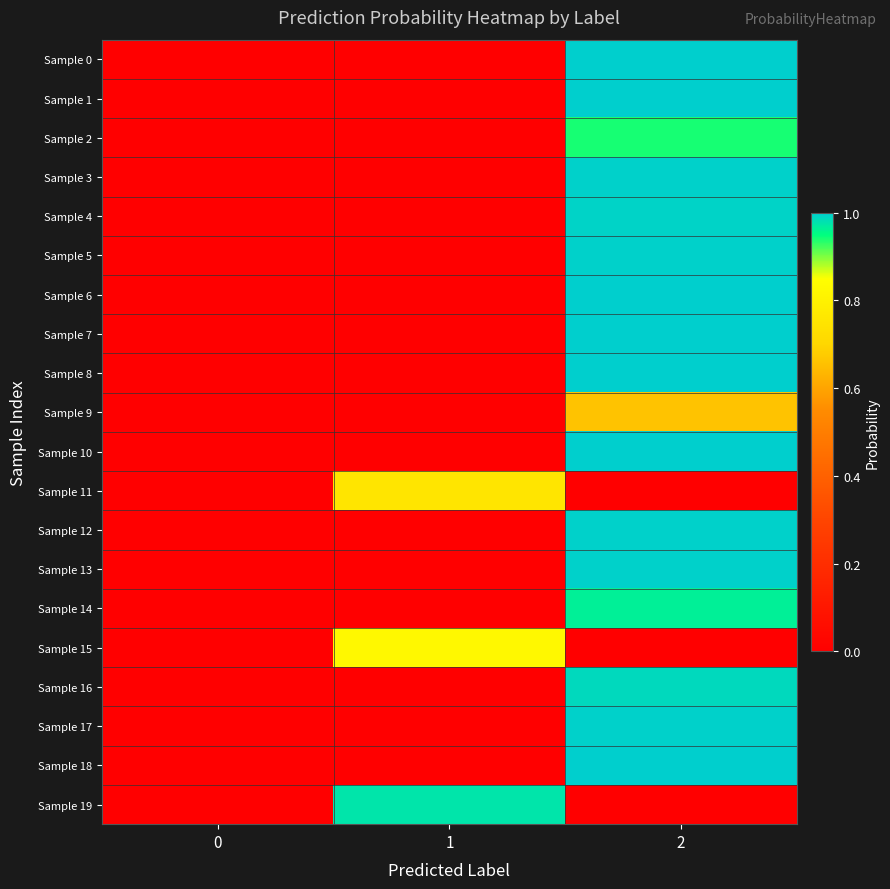

At how many categories does at least one series exceed 0?

2